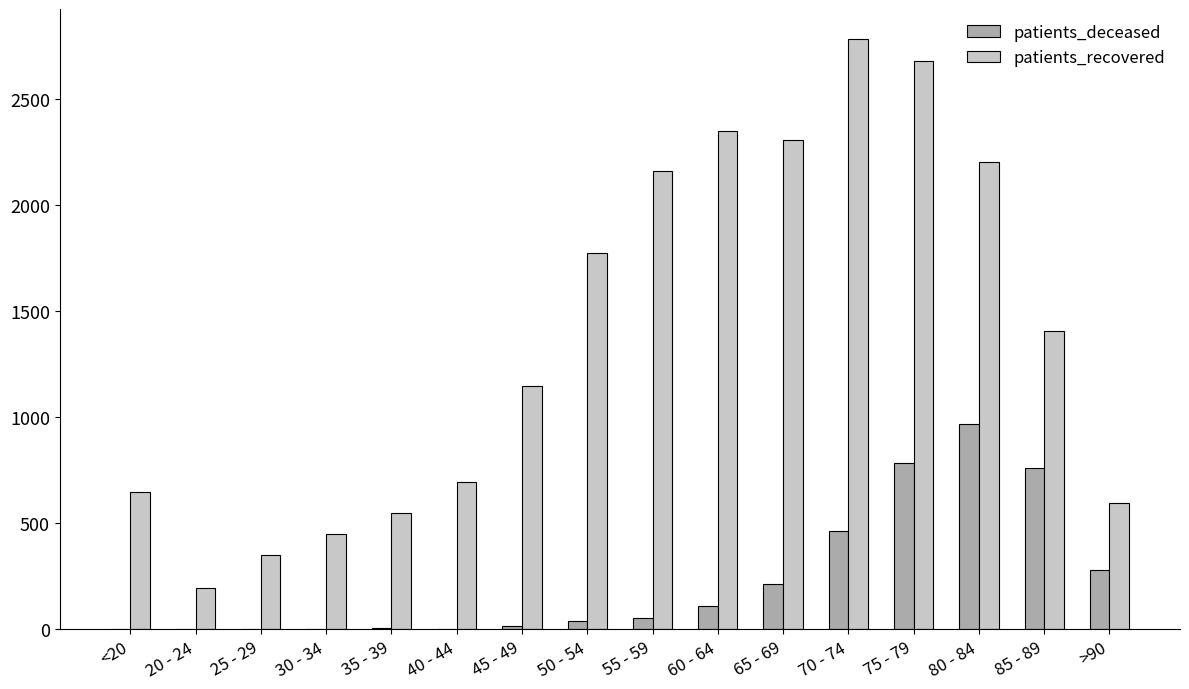

Where does the patients_recovered series first go above 1407?

50 - 54